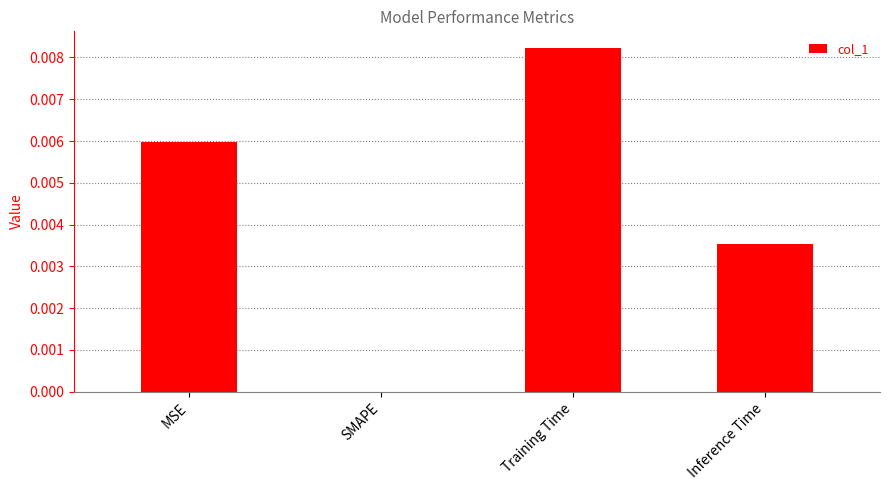

Count the values in the range 0 to 1.

4